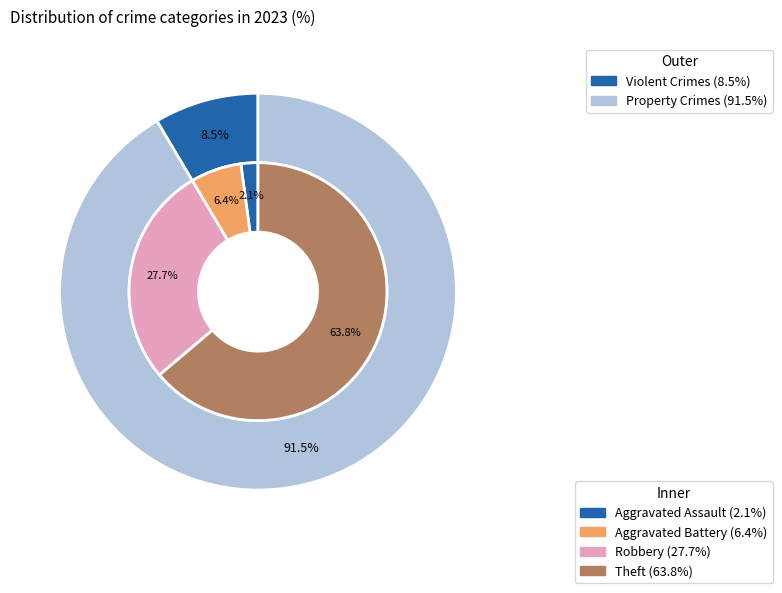

What percentage is the Aggravated Battery slice, to the nearest percent?

6%